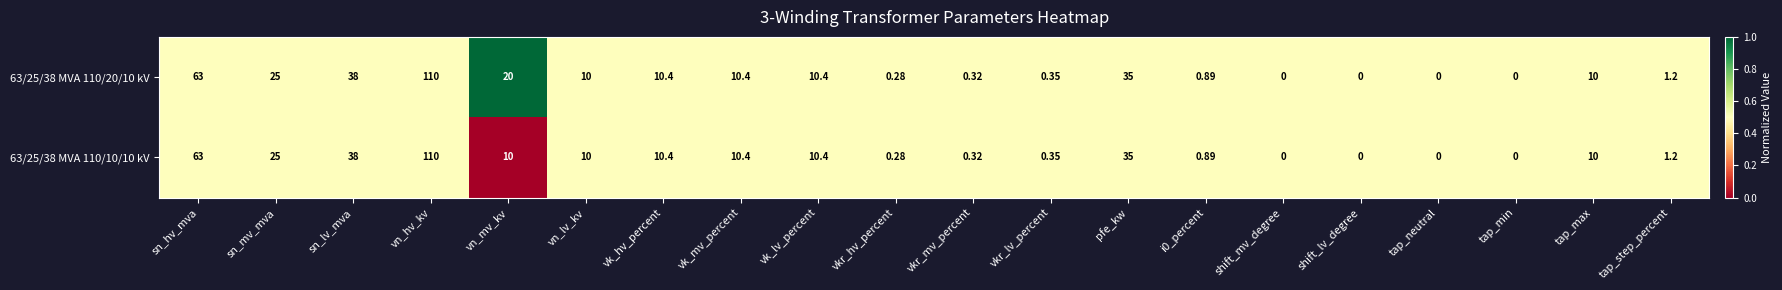

At which category is the sum across all series the highest?

vn_hv_kv